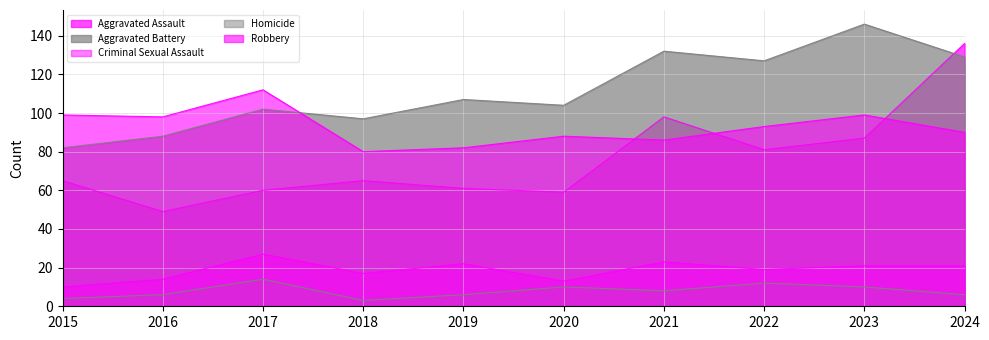

Reading left to right, transcribe all the data shown in this chart.

Aggravated Assault: 2015=65	2016=49	2017=60	2018=65	2019=61	2020=59	2021=98	2022=81	2023=87	2024=136
Aggravated Battery: 2015=82	2016=88	2017=102	2018=97	2019=107	2020=104	2021=132	2022=127	2023=146	2024=129
Criminal Sexual Assault: 2015=10	2016=14	2017=27	2018=17	2019=22	2020=13	2021=23	2022=19	2023=21	2024=21
Homicide: 2015=4	2016=6	2017=14	2018=3	2019=6	2020=10	2021=8	2022=12	2023=10	2024=6
Robbery: 2015=99	2016=98	2017=112	2018=80	2019=82	2020=88	2021=86	2022=93	2023=99	2024=90